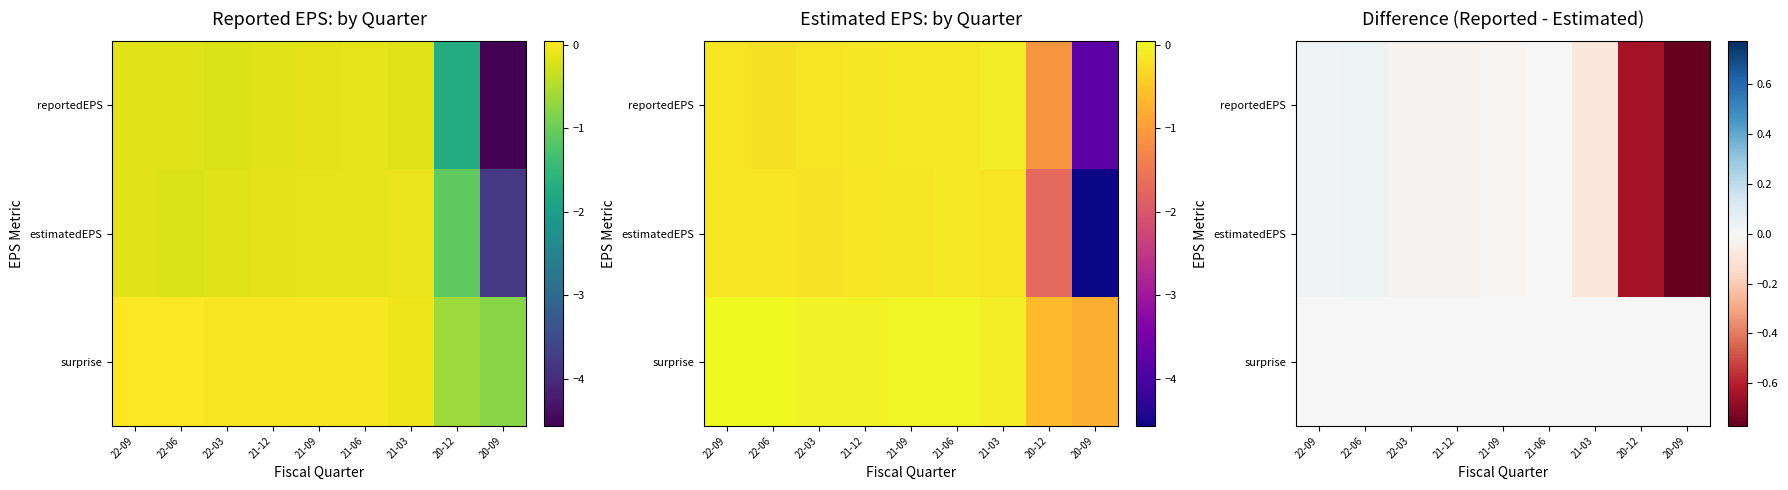

What is the difference between the maximum and minimum values in the reportedEPS series?

0.8